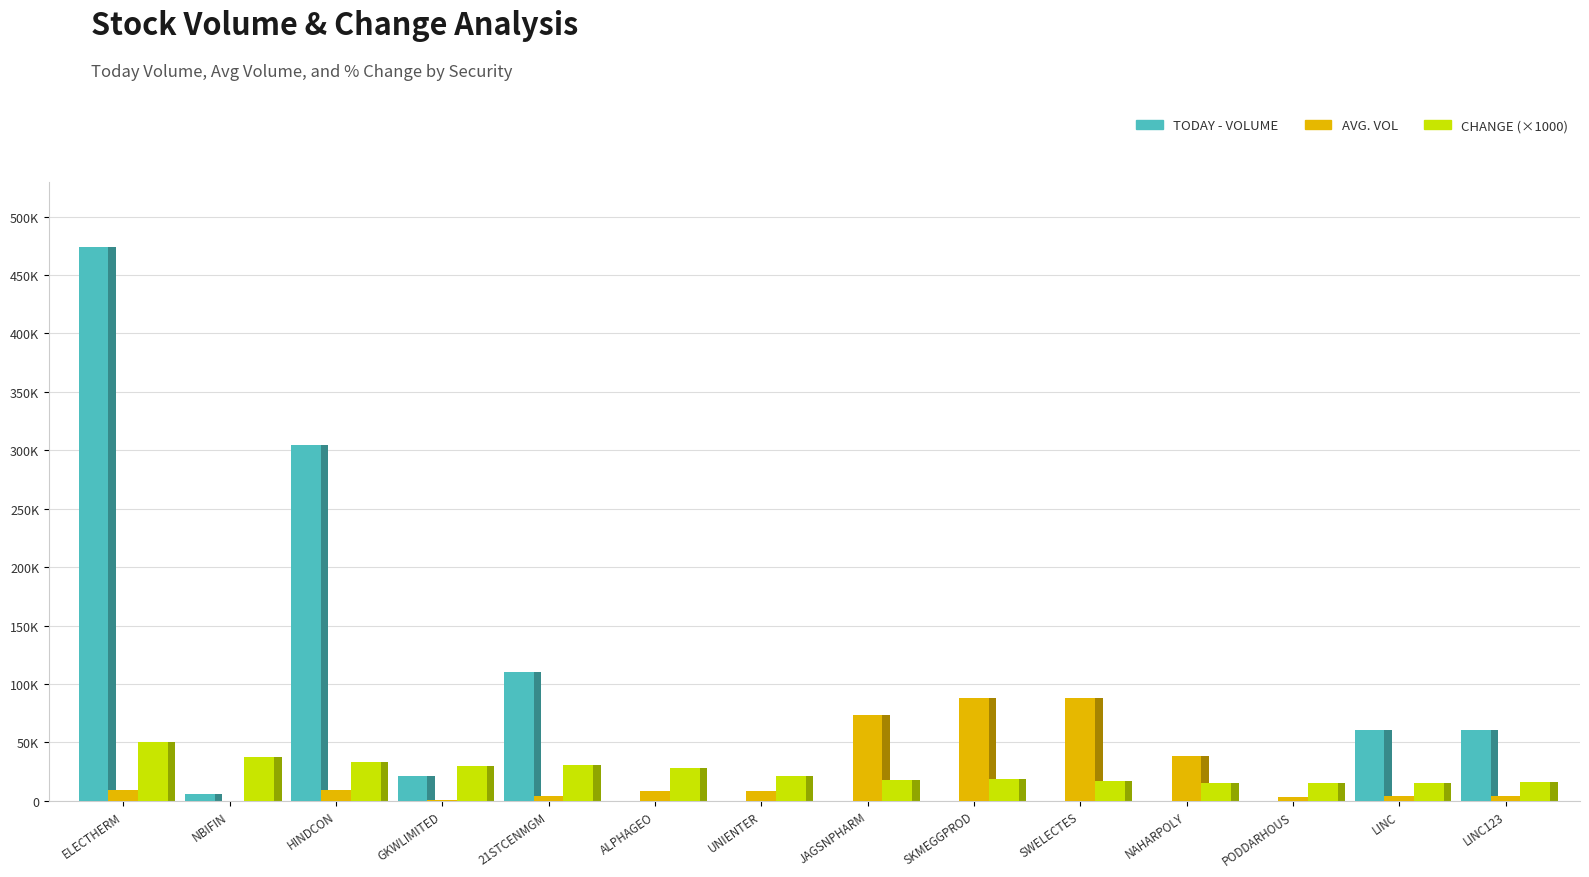

What is the total value across all series at ELECTHERM?

483414.1